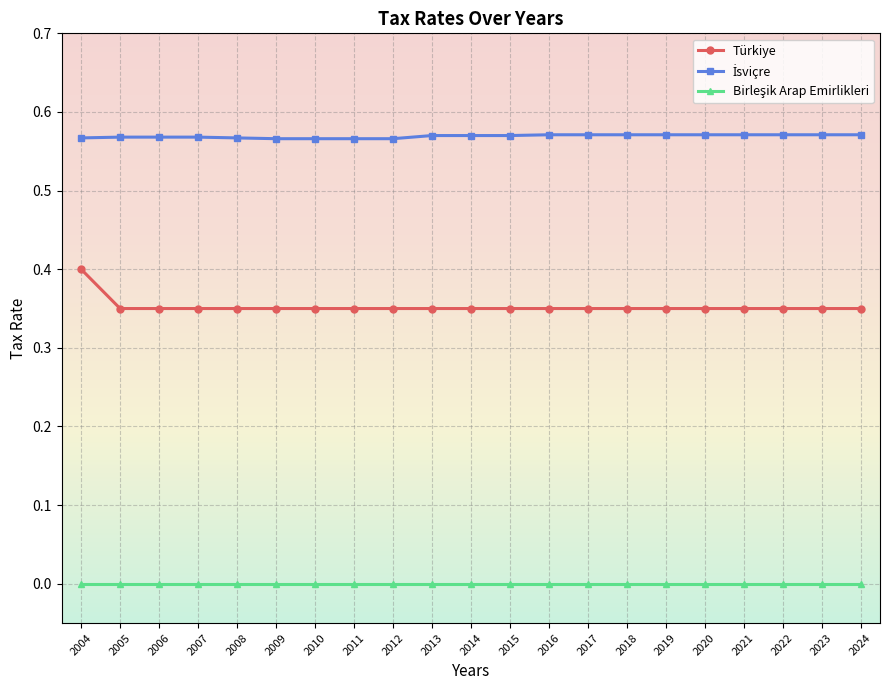

Which series has the widest spread of values?

Türkiye